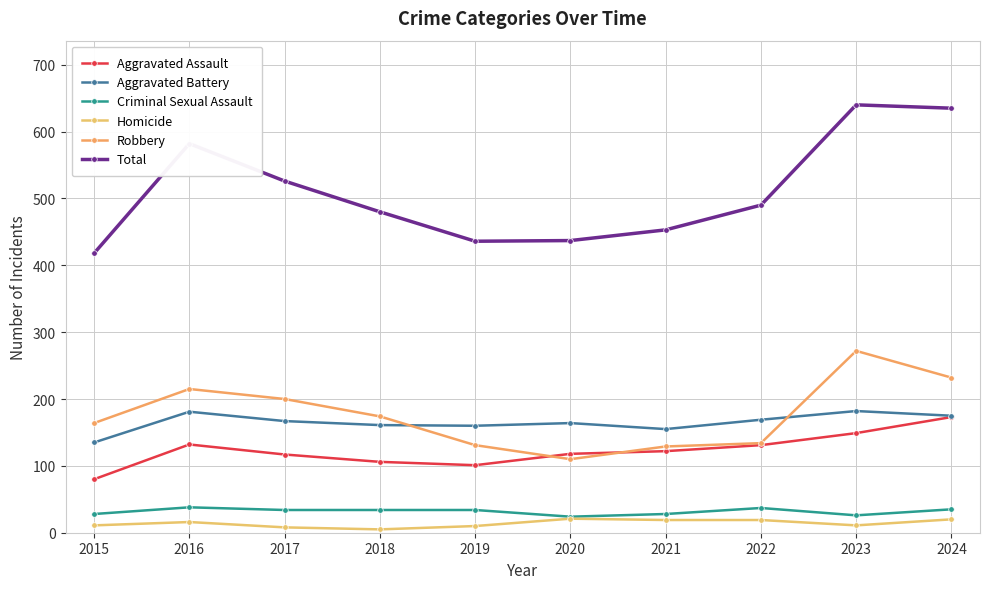

What is the value of the Total point at the 5th from the left?

436